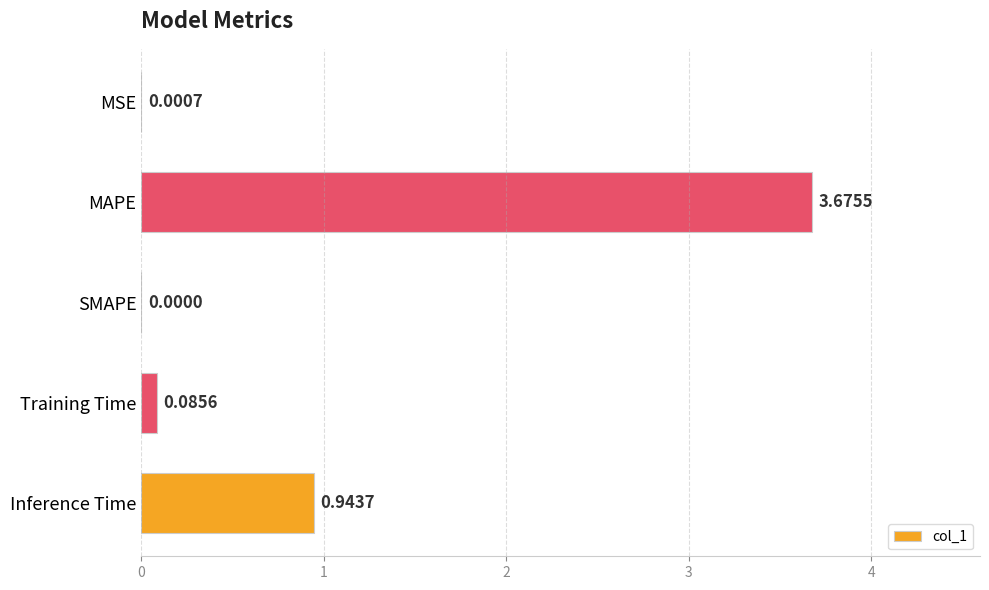

How many values are above zero?

4